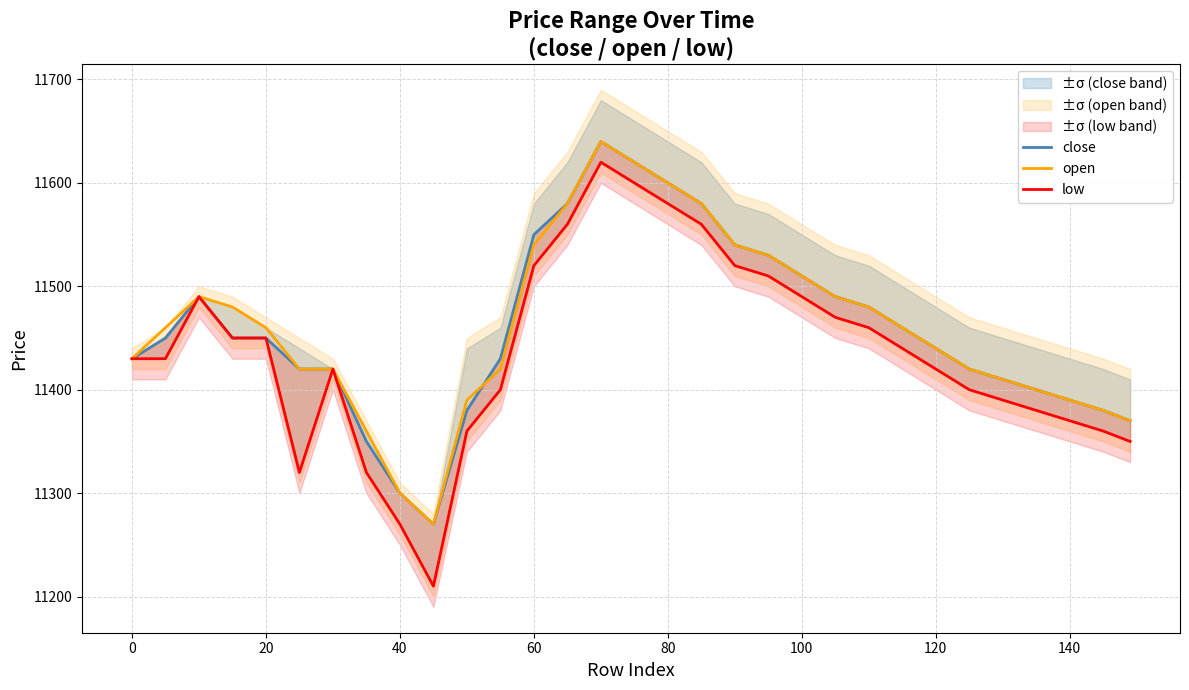

The open series shows 16047 at 100. True or false?

False